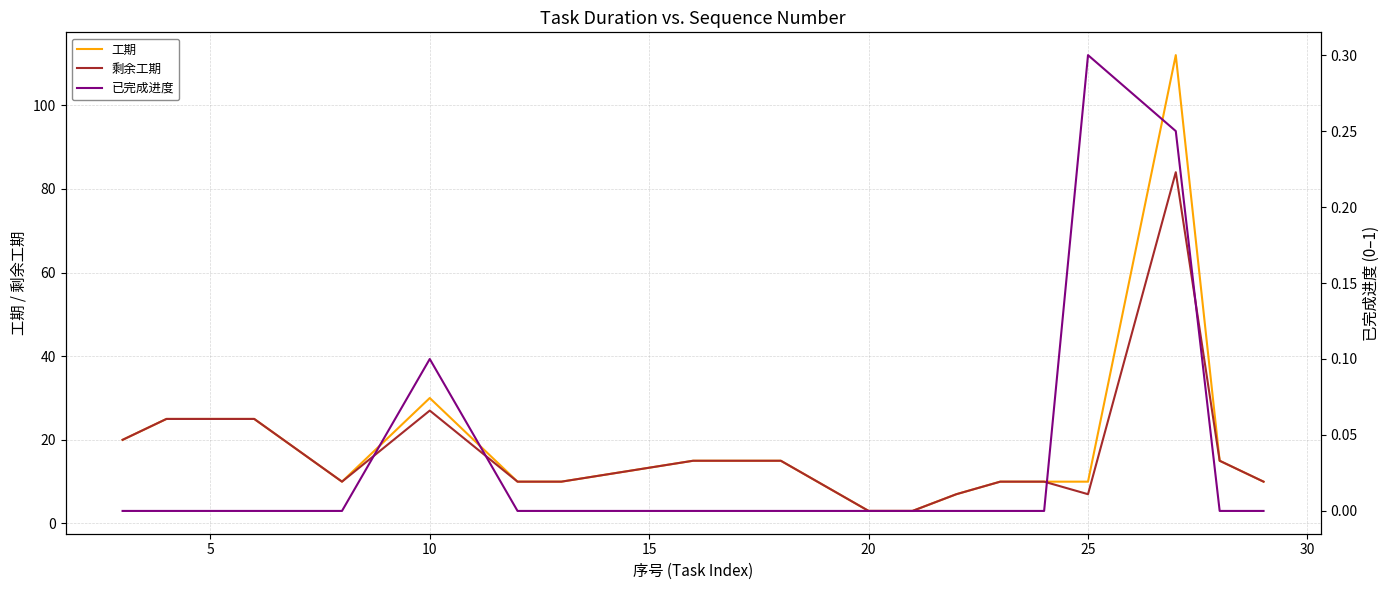

At which label is 工期 closest to 57?

10